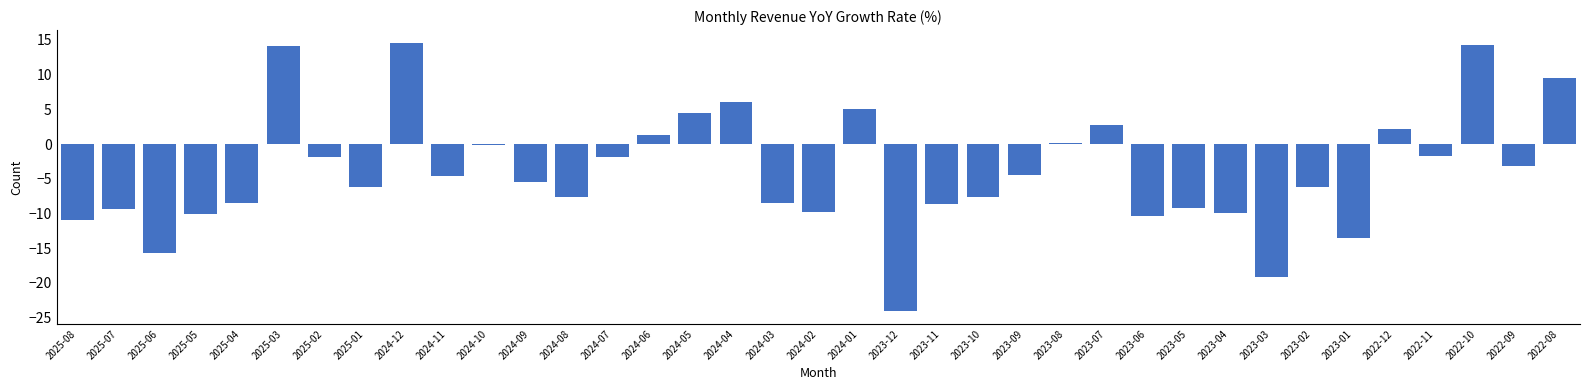

Which has a higher value, 2022-09 or 2024-01?

2024-01